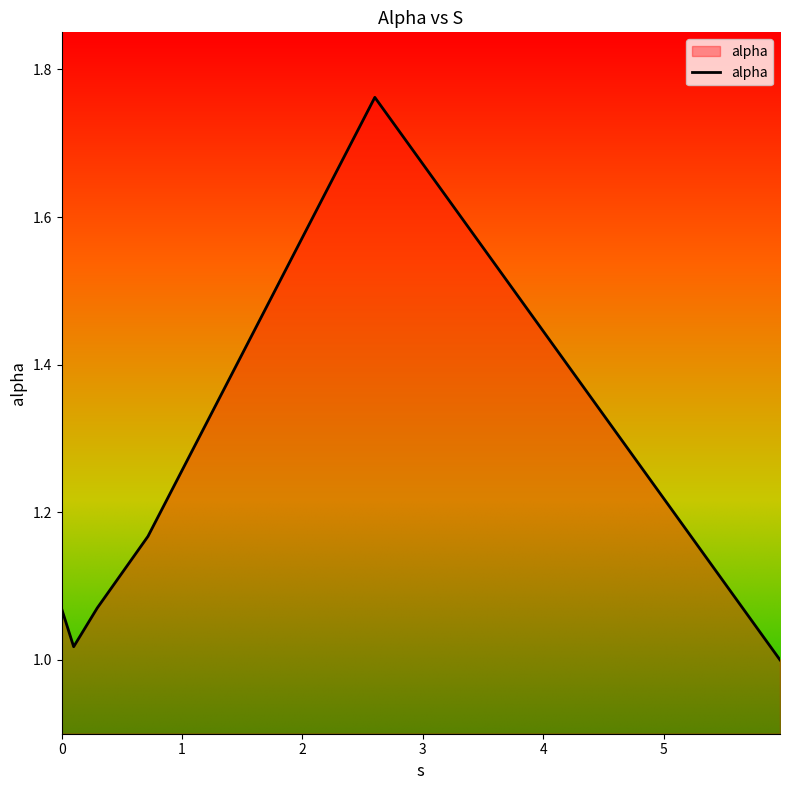

True or false: there are more than 2 points higher than both neighbors.

False